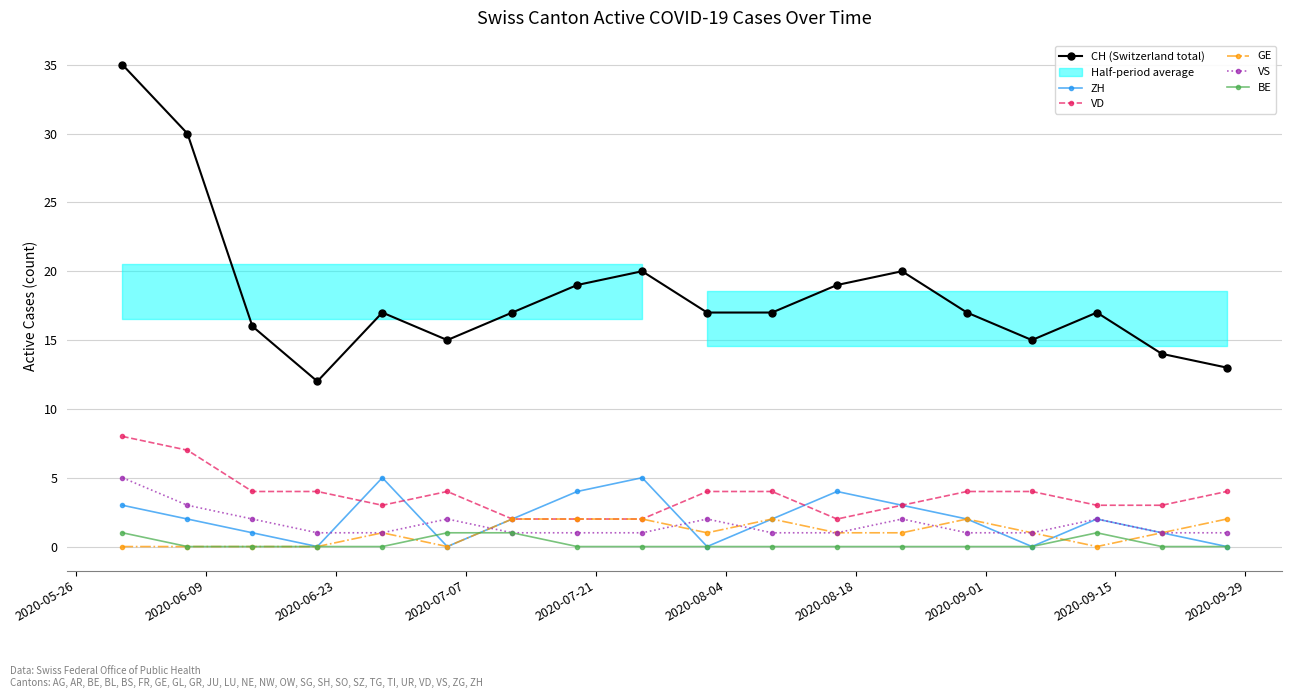

How many lines are shown in the chart?

6